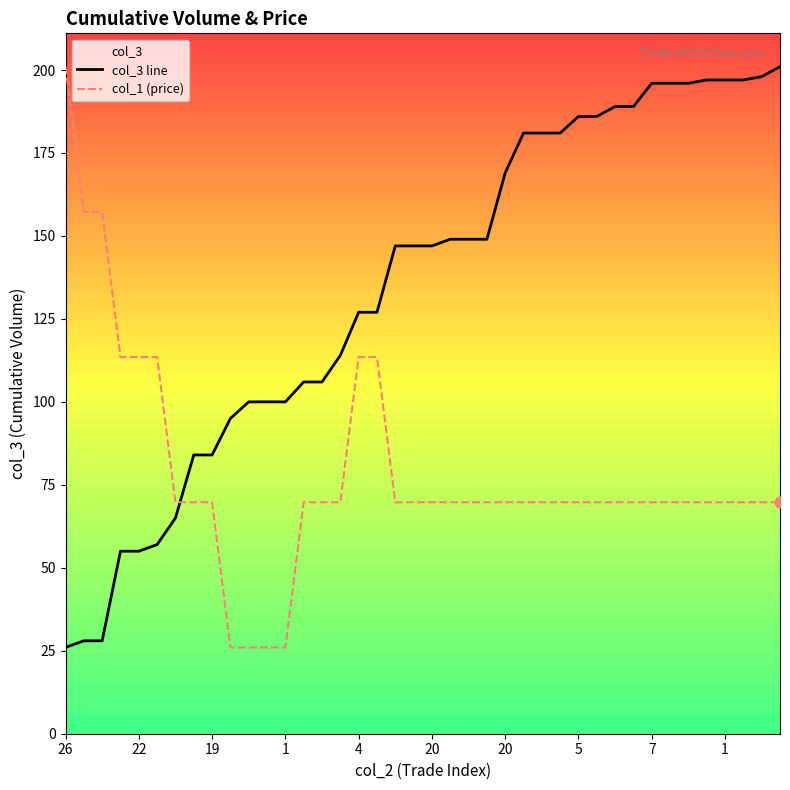

Which series reaches the maximum Y coordinate?

col_3 line